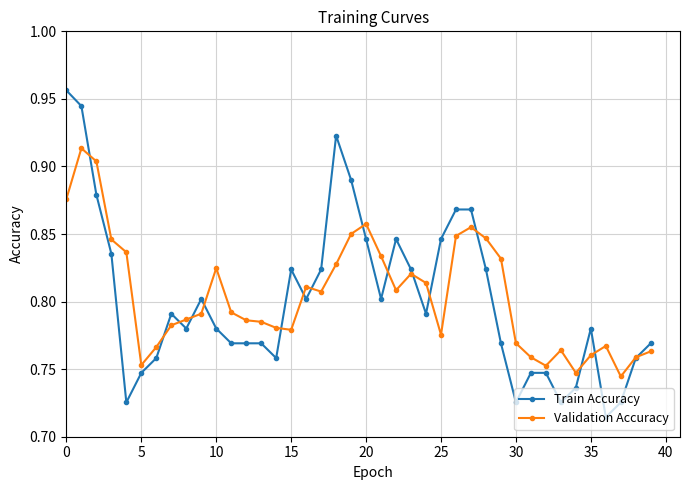

Rank the series by their maximum value, from lowest to highest.

Validation Accuracy, Train Accuracy